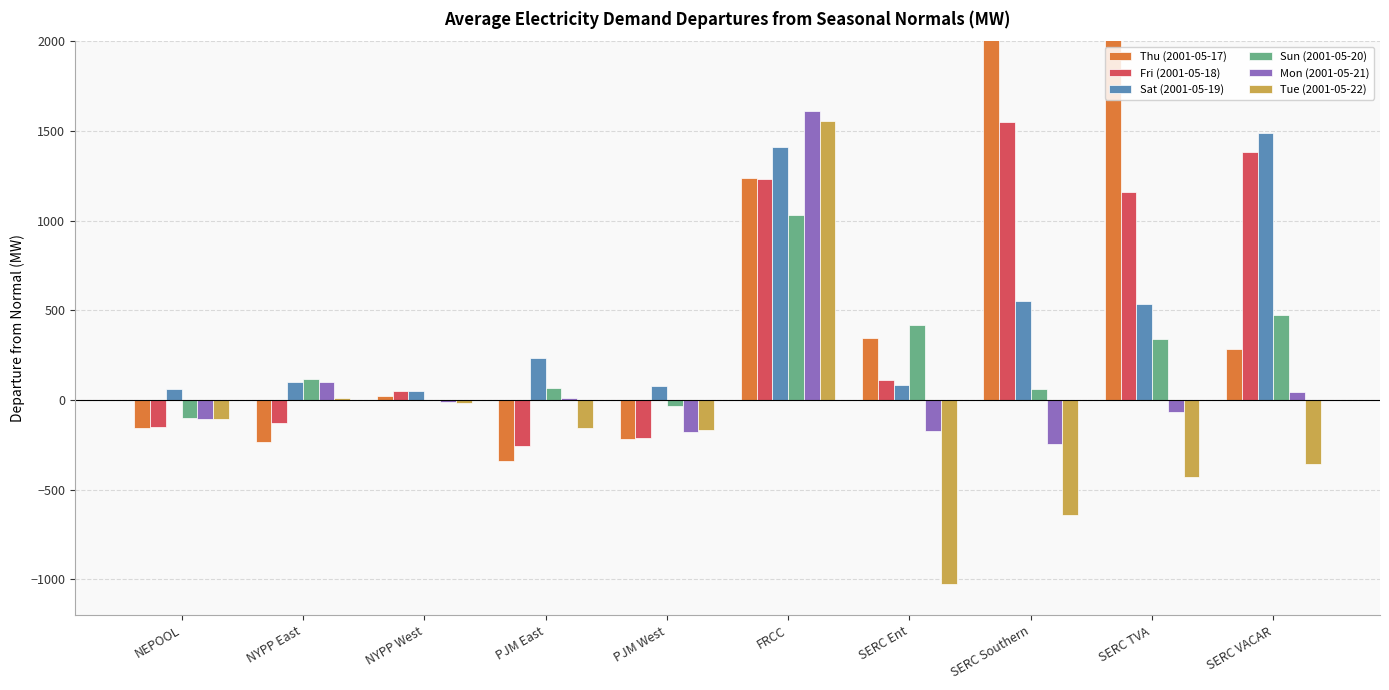

Between NYPP East and NYPP West, which is larger?

NYPP West